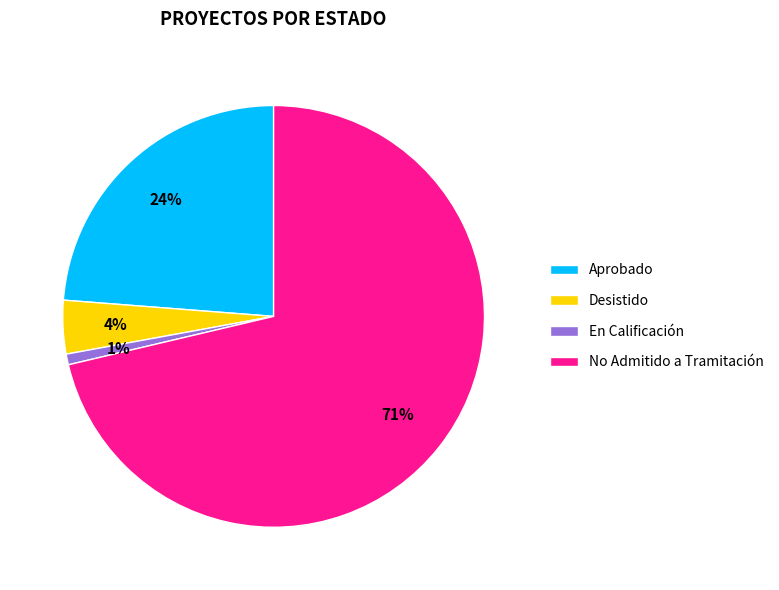

Does Aprobado represent more than half of the total?

No